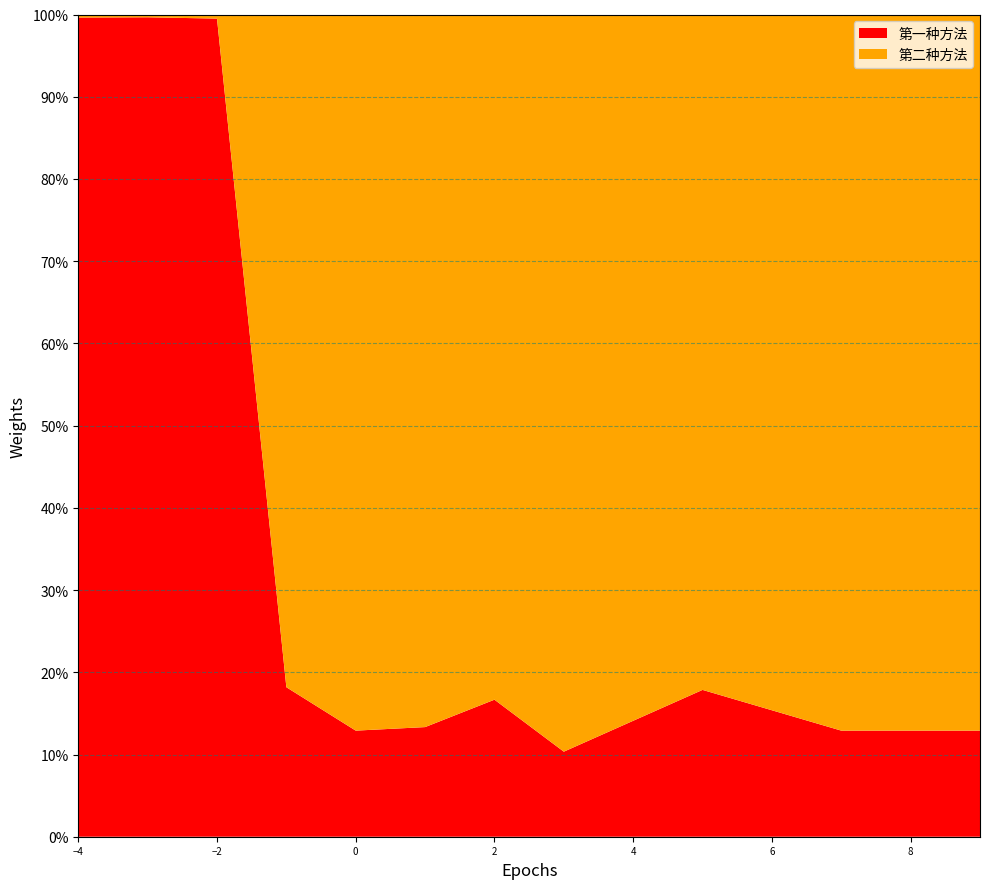

What are all the series names shown in the legend?

第一种方法, 第二种方法